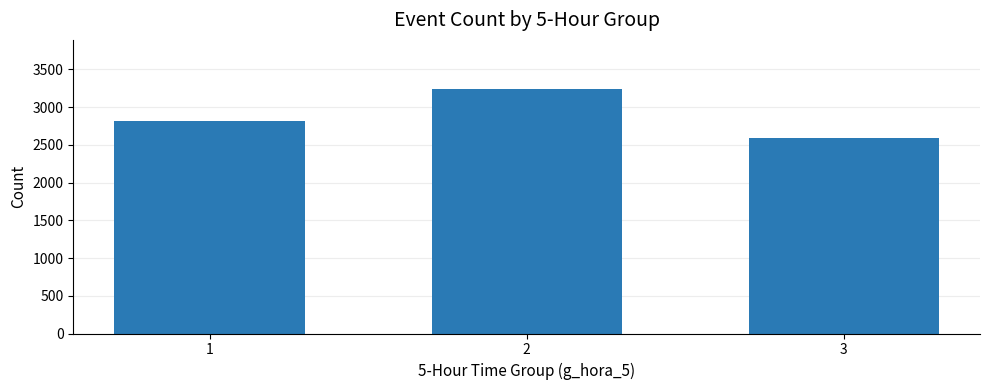

What is the difference between the maximum and second lowest values?

431